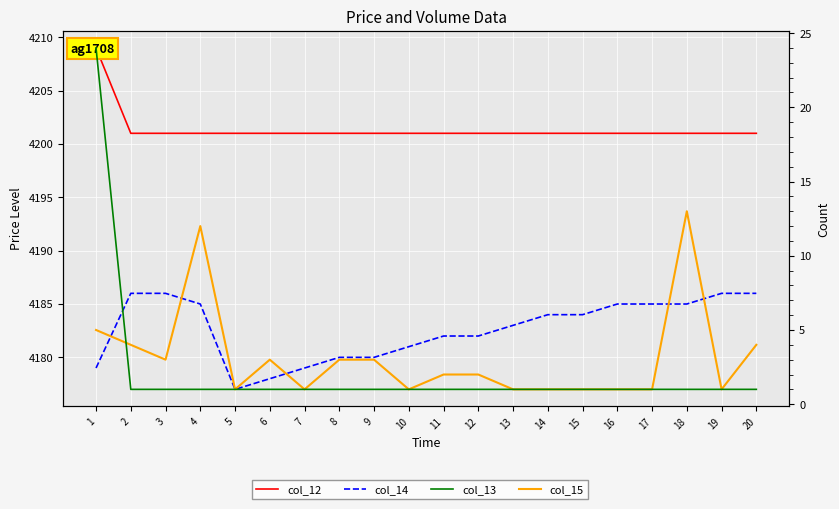

What is the sum of the col_13 values at 1 and 4?

25